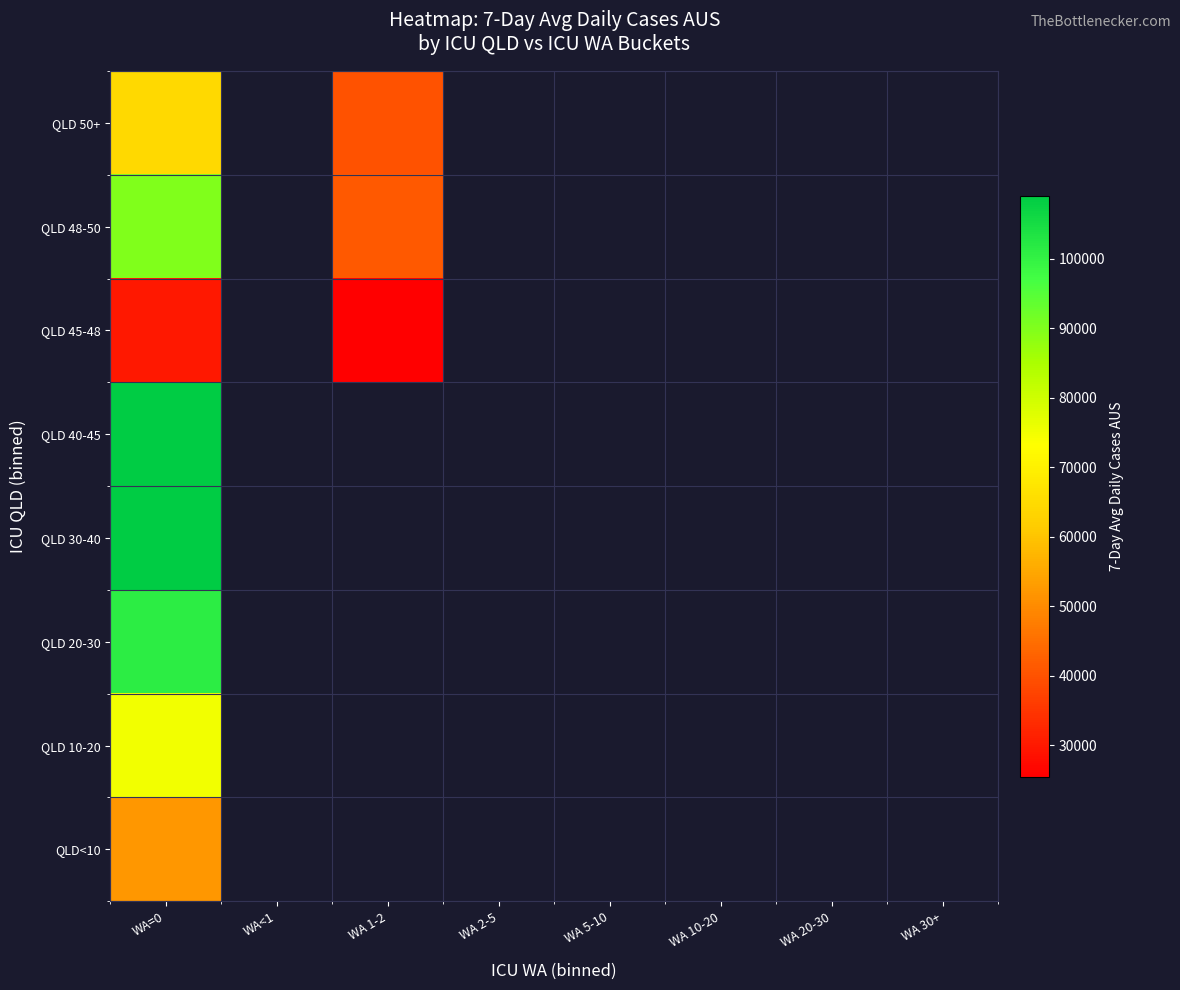

How many categories are shown in the chart?

8